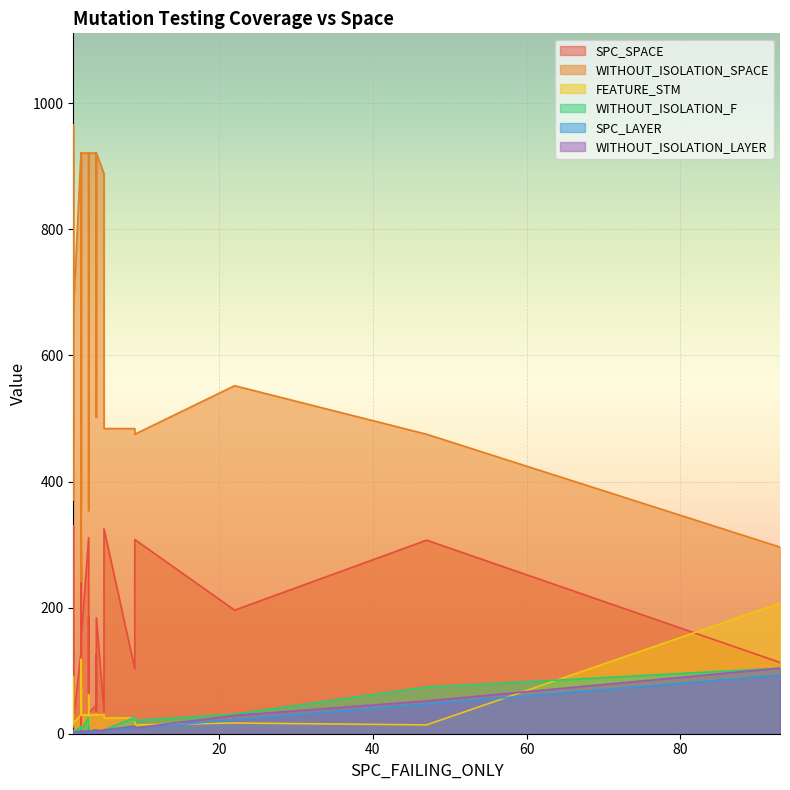

What is the average value of the WITHOUT_ISOLATION_SPACE series?

648